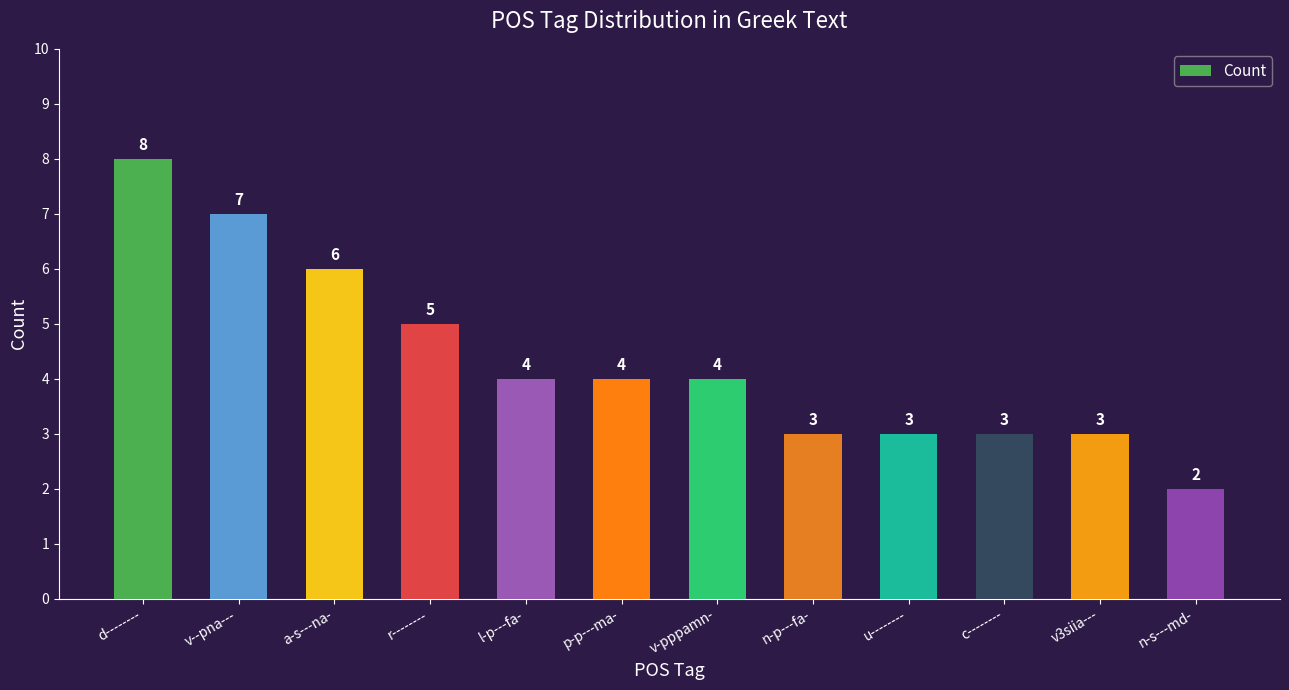

What is the sum of the values at v3siia--- and v--pna---?

10